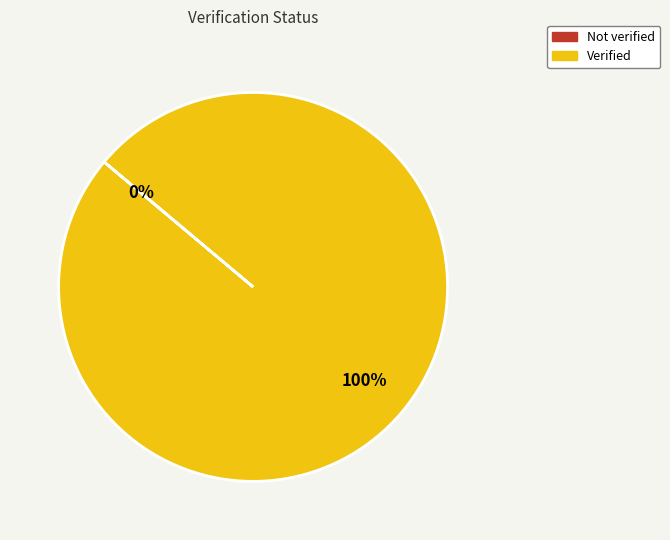

Which slice is the smallest?

Not verified